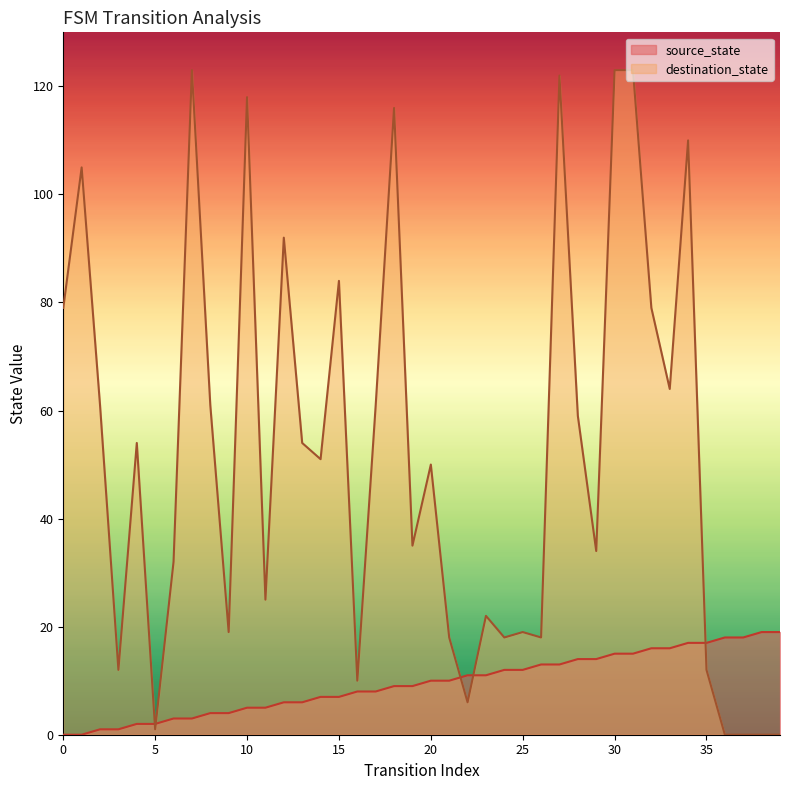

What is the total value across all series at 26?

31